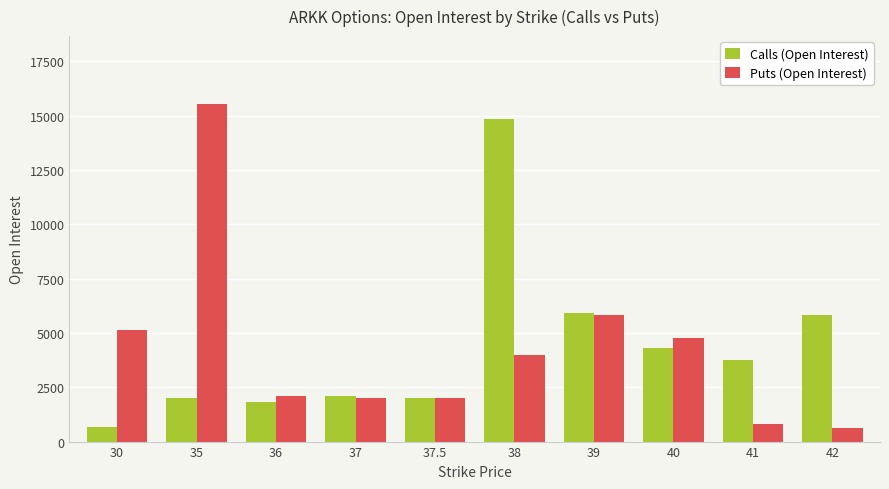

Rank the series by their maximum value, from highest to lowest.

Puts (Open Interest), Calls (Open Interest)